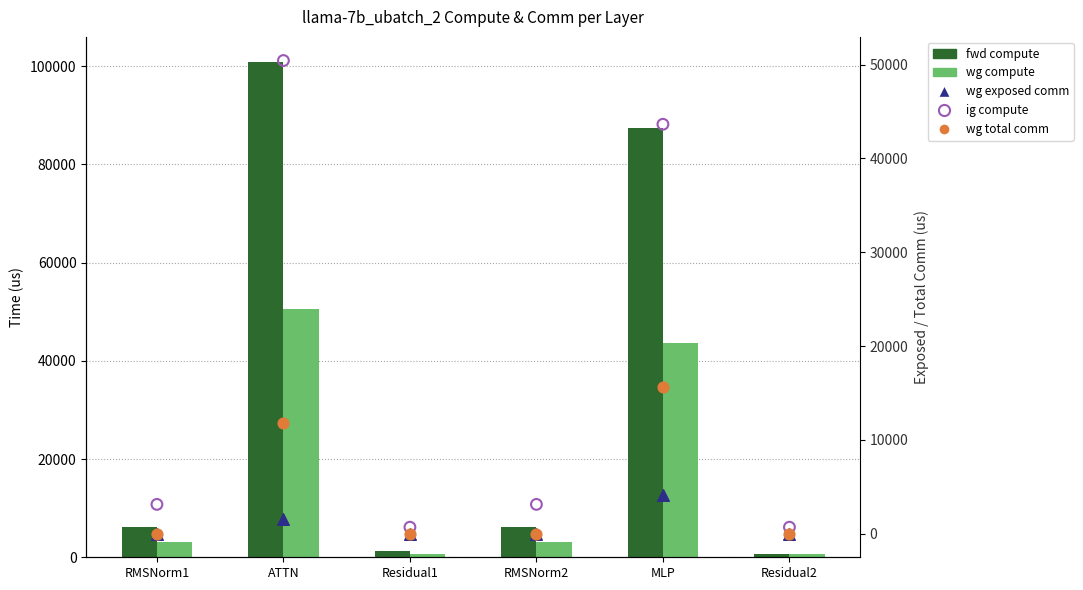

Which series has the largest total across all categories?

fwd compute